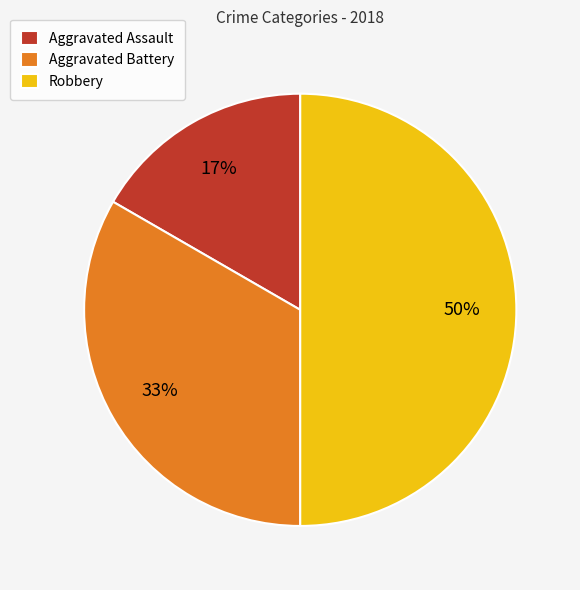

To the nearest percent, what is the difference between the largest and smallest slice percentages?

33%